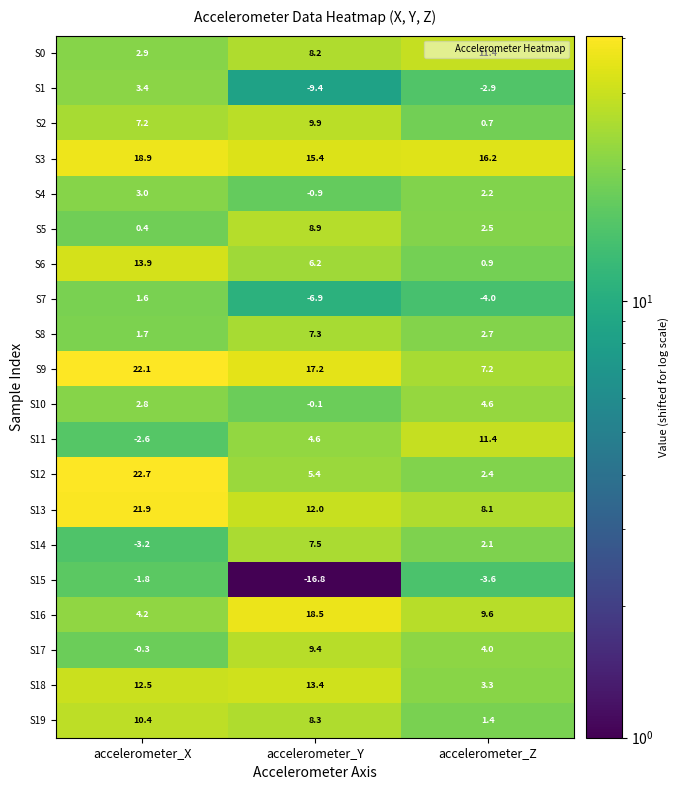

Which series has the largest range (max minus min)?

S12